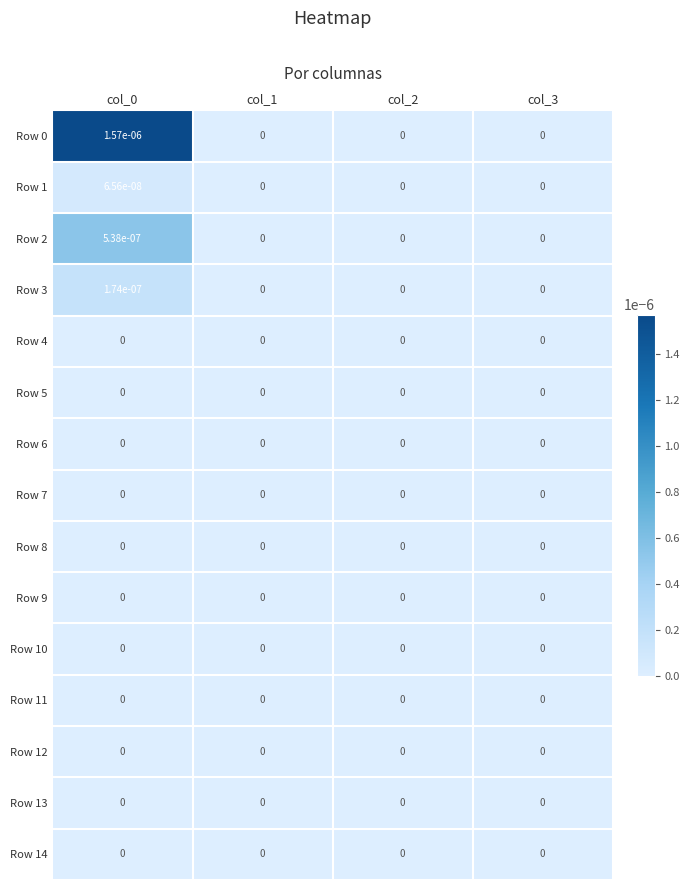

How many categories are shown in the chart?

4